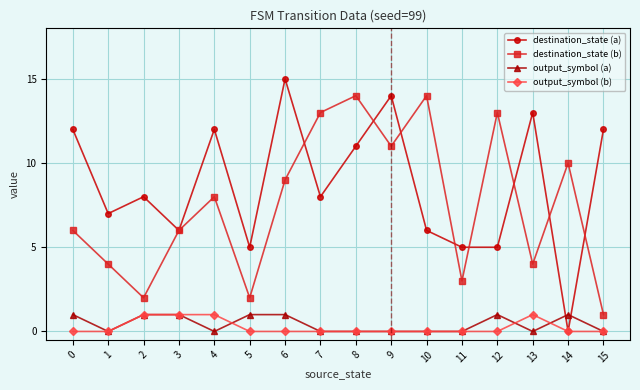

Reading left to right, extract all data points from this chart.

destination_state (a): 12	7	8	6	12	5	15	8	11	14	6	5	5	13	0	12
destination_state (b): 6	4	2	6	8	2	9	13	14	11	14	3	13	4	10	1
output_symbol (a): 1	0	1	1	0	1	1	0	0	0	0	0	1	0	1	0
output_symbol (b): 0	0	1	1	1	0	0	0	0	0	0	0	0	1	0	0